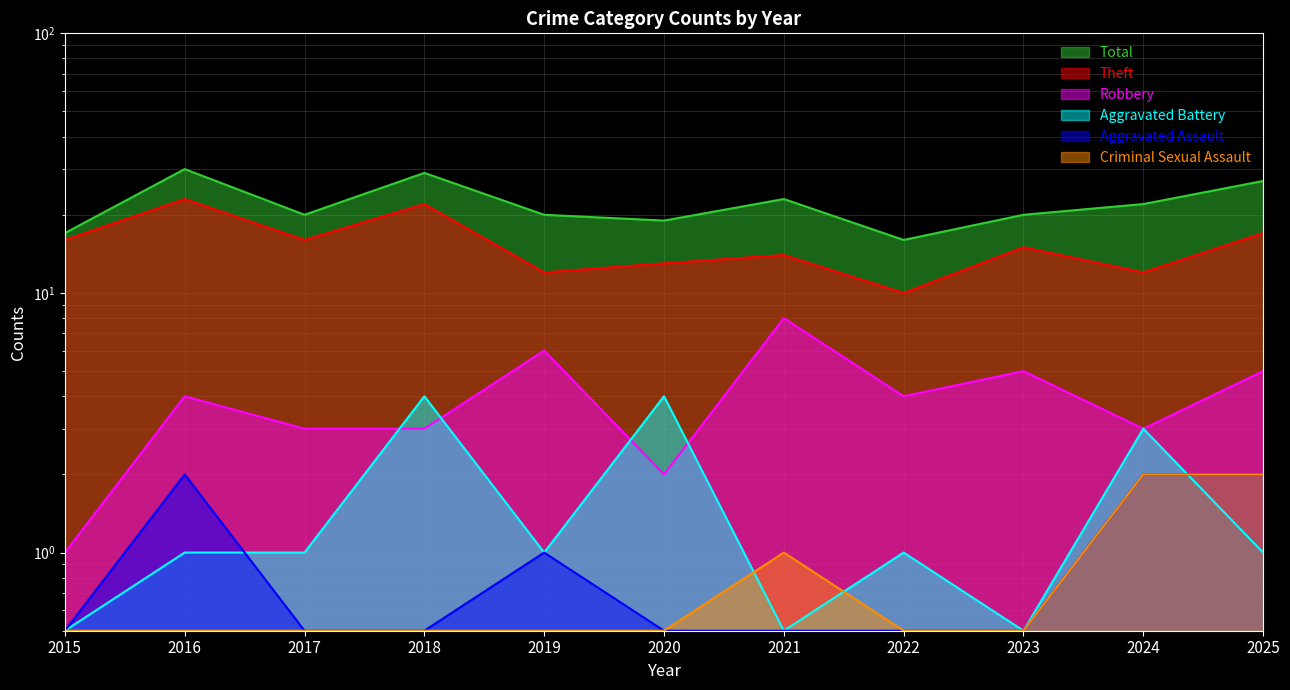

Rank the categories by Criminal Sexual Assault value from lowest to highest.

2015, 2016, 2017, 2018, 2019, 2020, 2022, 2023, 2021, 2024, 2025